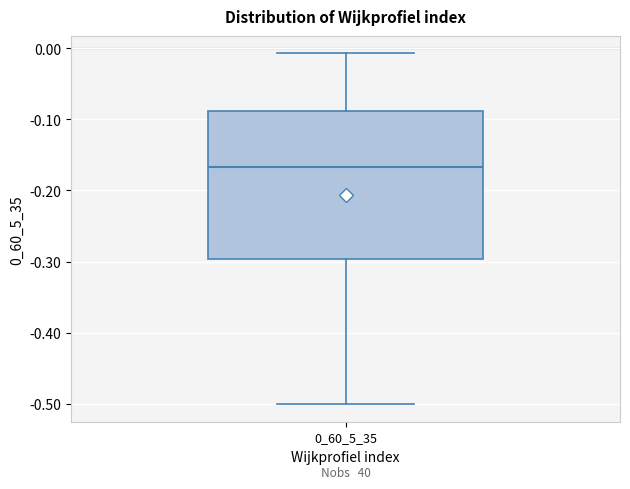

Read this box plot against the y-axis: the position of the median line, the range covered by the box, and the ends of both whiskers. The values are not printed on the chart, so give them approximately, as read against the axis.

median -0.17, box -0.30 to -0.09, whiskers -0.50 to -0.01